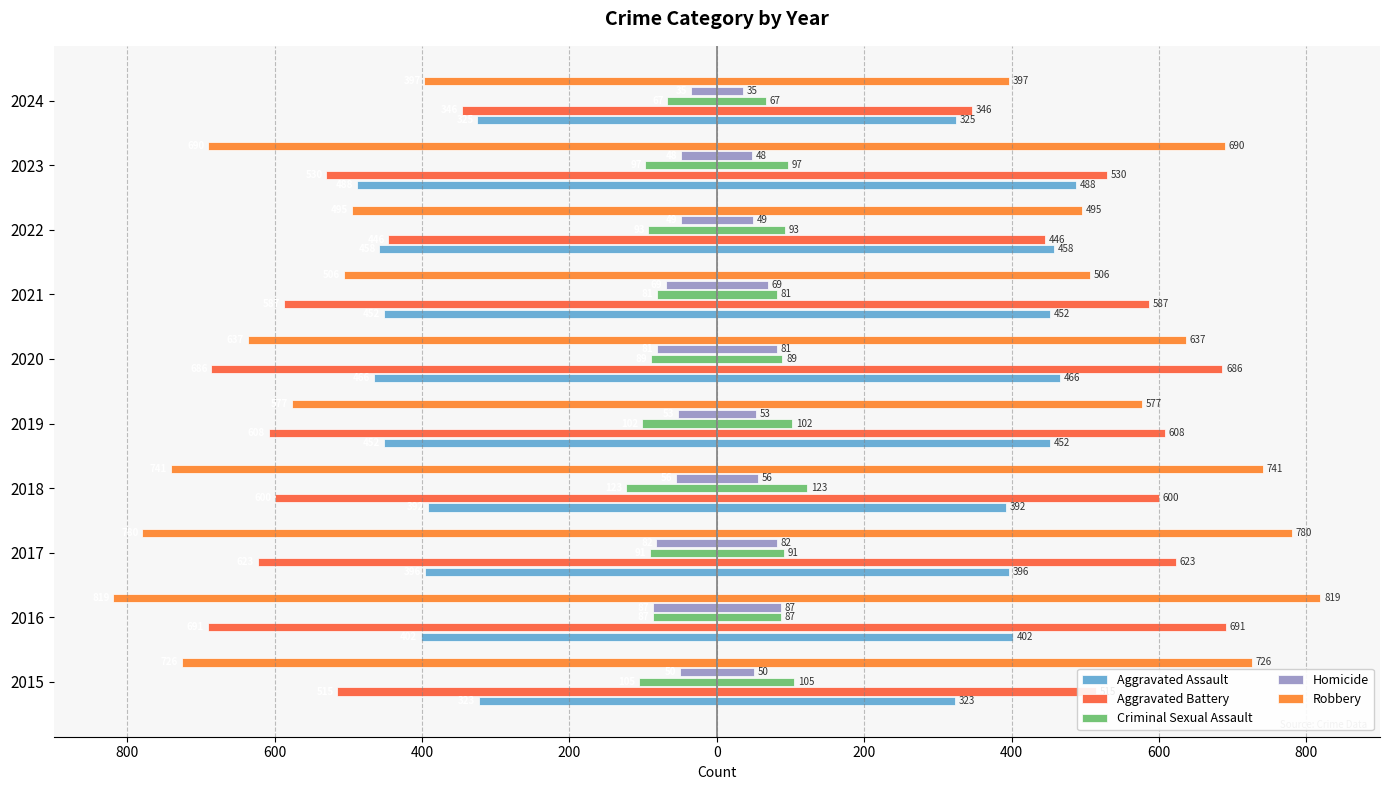

Between 2023 and 2024, which series saw the biggest shift?

Robbery